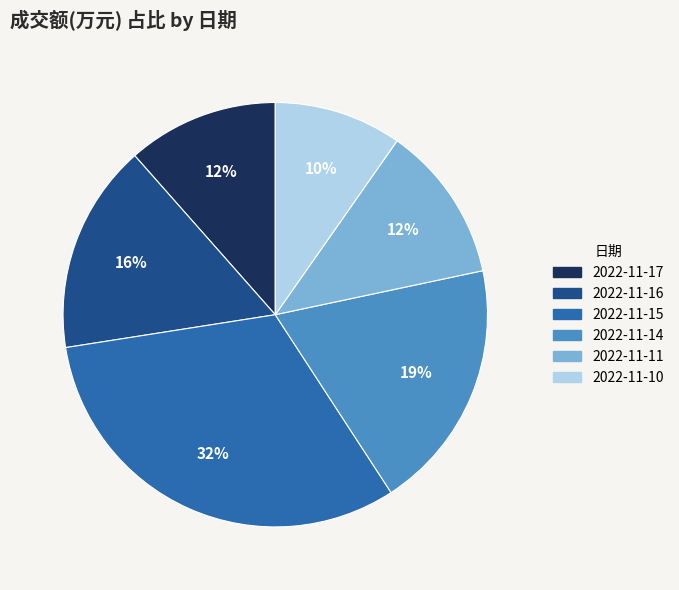

To the nearest percent, what is the average slice percentage?

17%